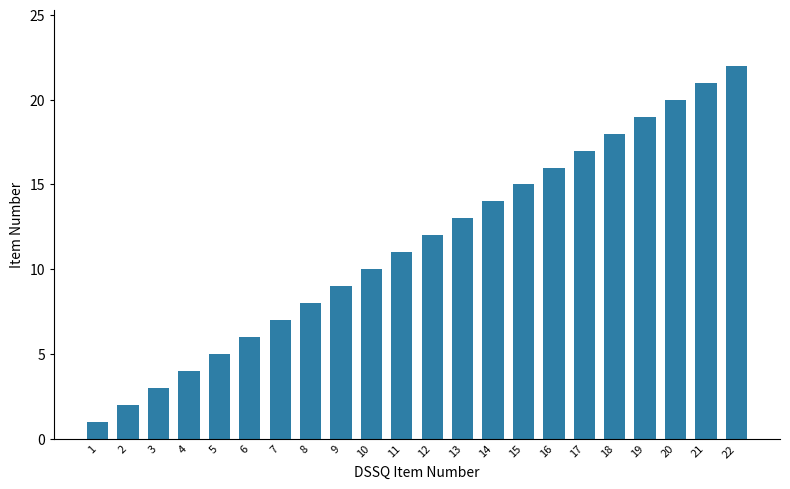

How many data points does each series have?

22